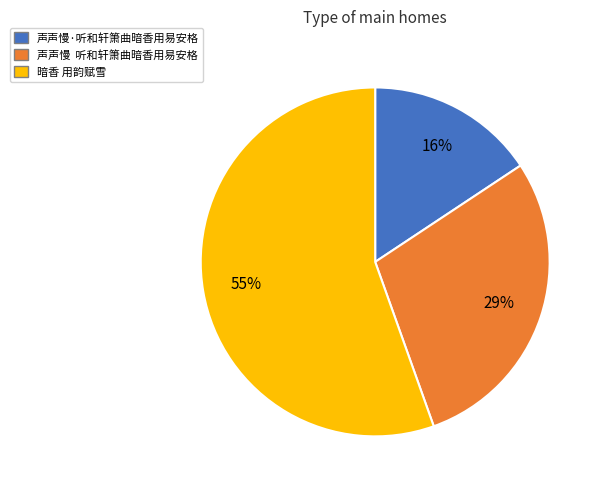

To the nearest percent, what is the combined percentage of 声声慢·听和轩箫曲暗香用易安格 and 声声慢 听和轩箫曲暗香用易安格?

45%